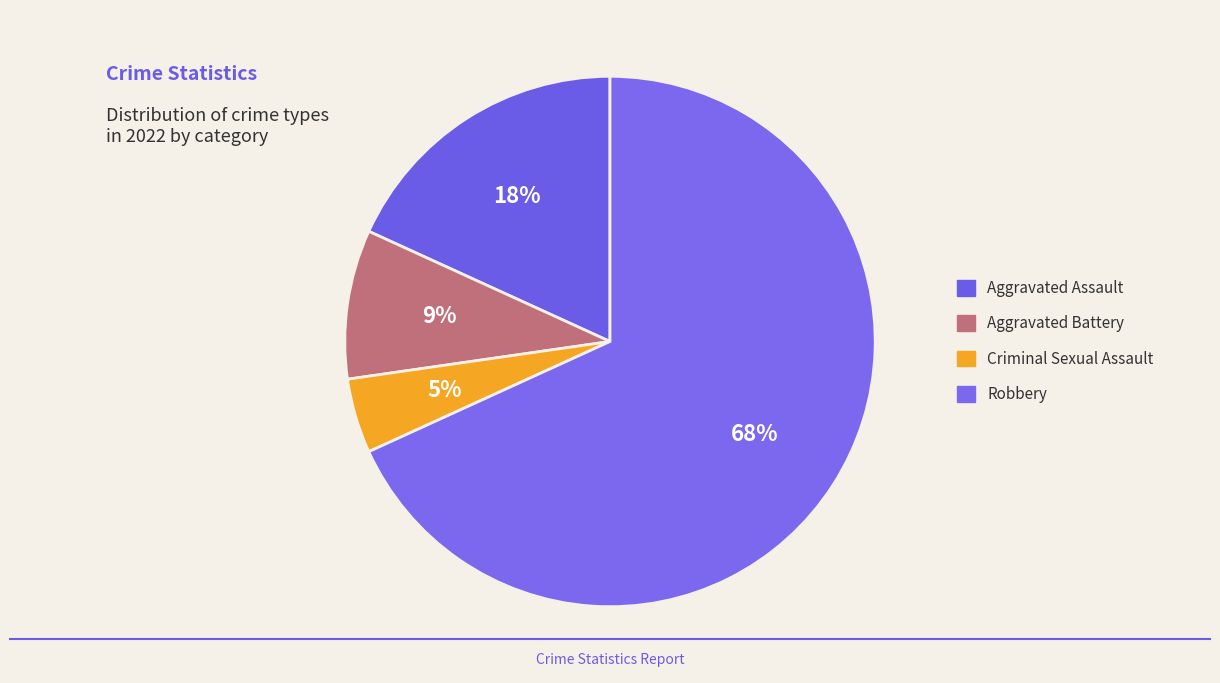

Rank the categories by value from highest to lowest.

Robbery, Aggravated Assault, Aggravated Battery, Criminal Sexual Assault